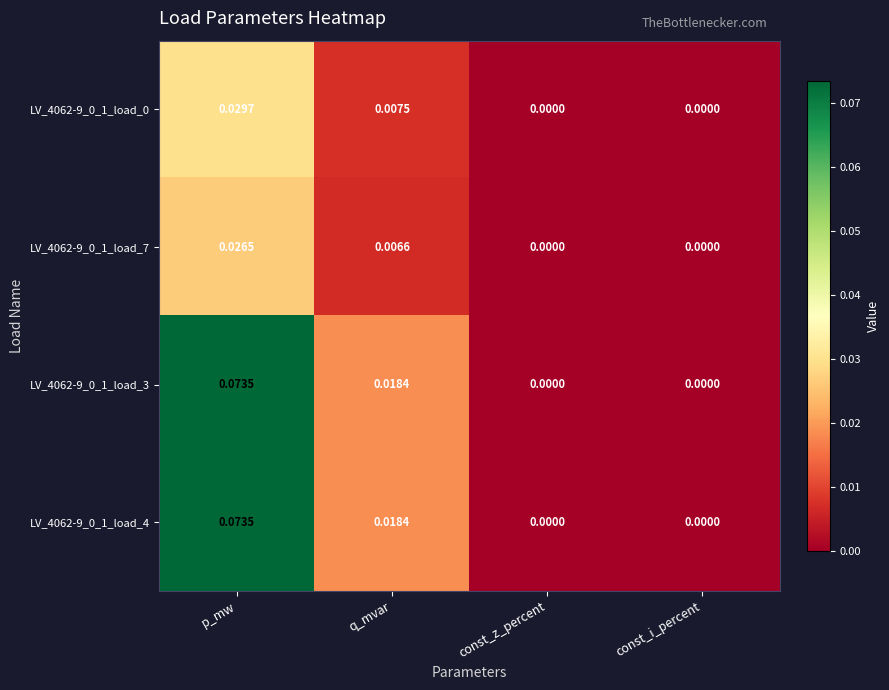

At which label does LV_4062-9_0_1_load_0 reach its peak?

p_mw